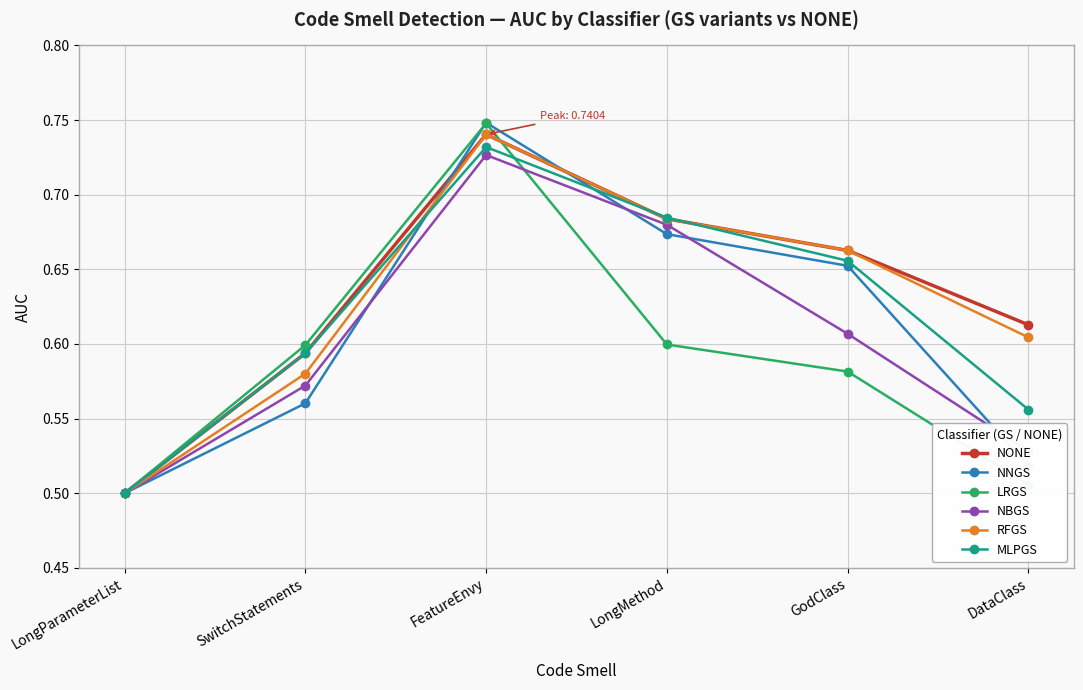

True or false: NONE has a value of 0.2 at DataClass.

False